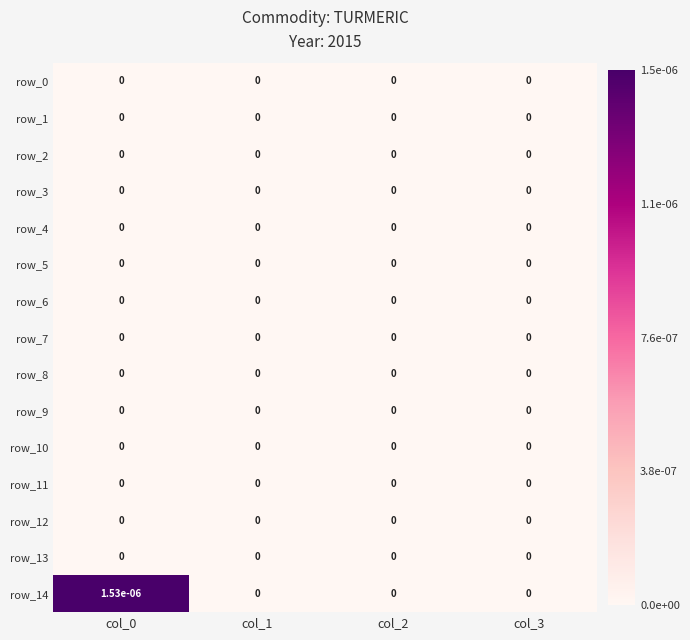

Which series has the largest total across all categories?

row_14